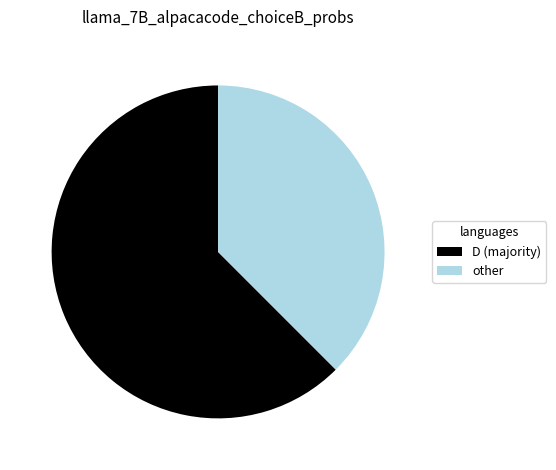

Between D (majority) and other, which is larger?

D (majority)